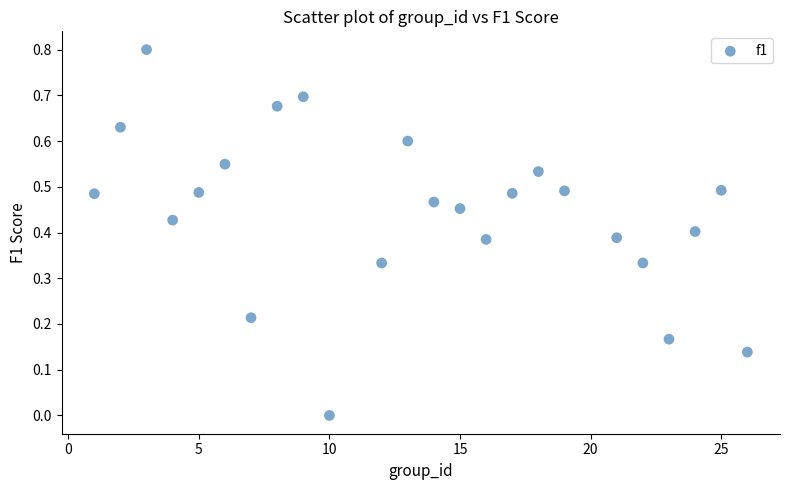

What is the range of X values (max minus min)?

25.0